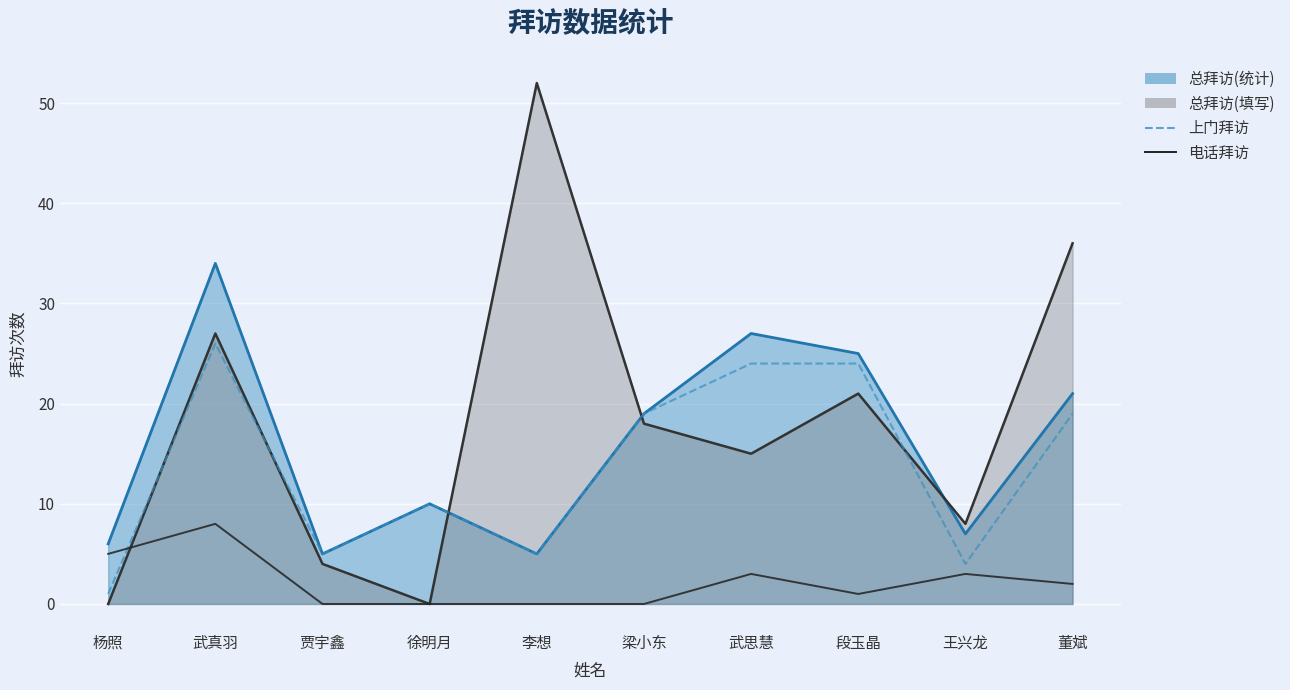

Rank the series by their maximum value, from highest to lowest.

上门拜访, 电话拜访